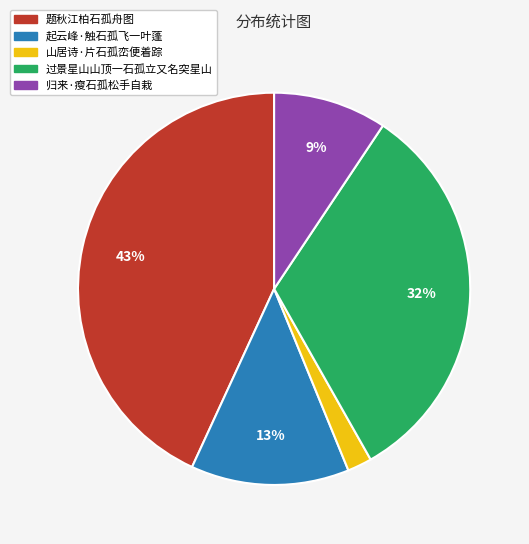

Approximately how many times larger is the value at 归来·瘦石孤松手自栽 compared to 起云峰·触石孤飞一叶蓬?

0.7